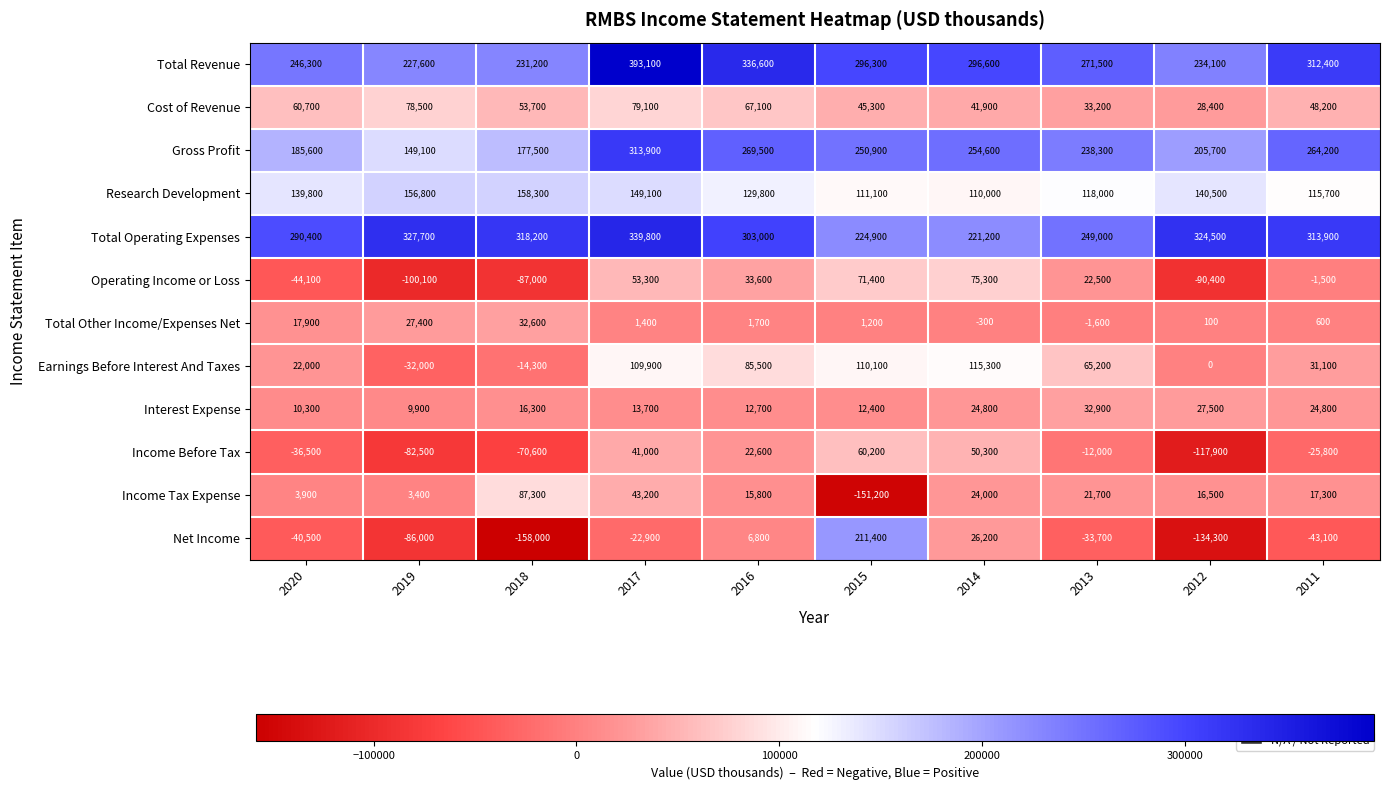

What is the spread (max minus min) of values at 2012?

458800